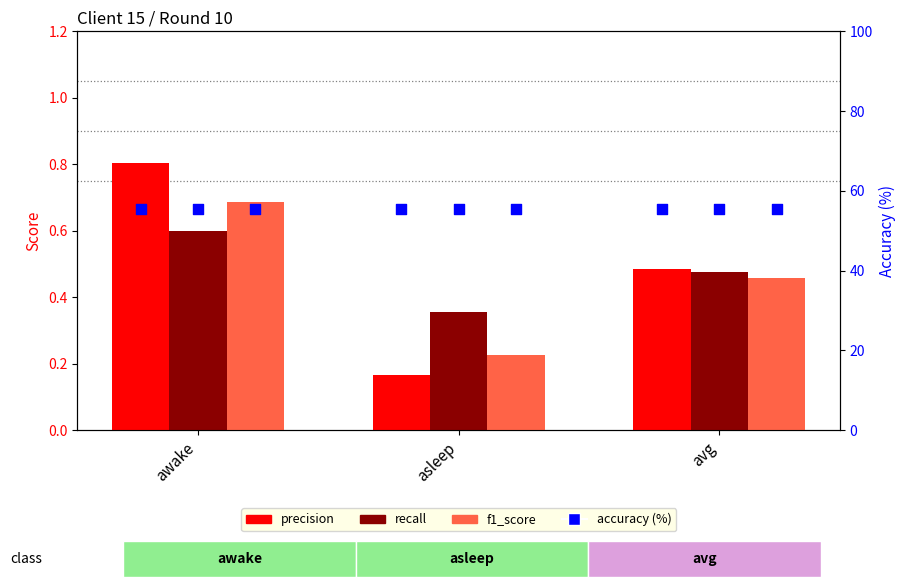

Which series has the largest total across all categories?

accuracy (%)